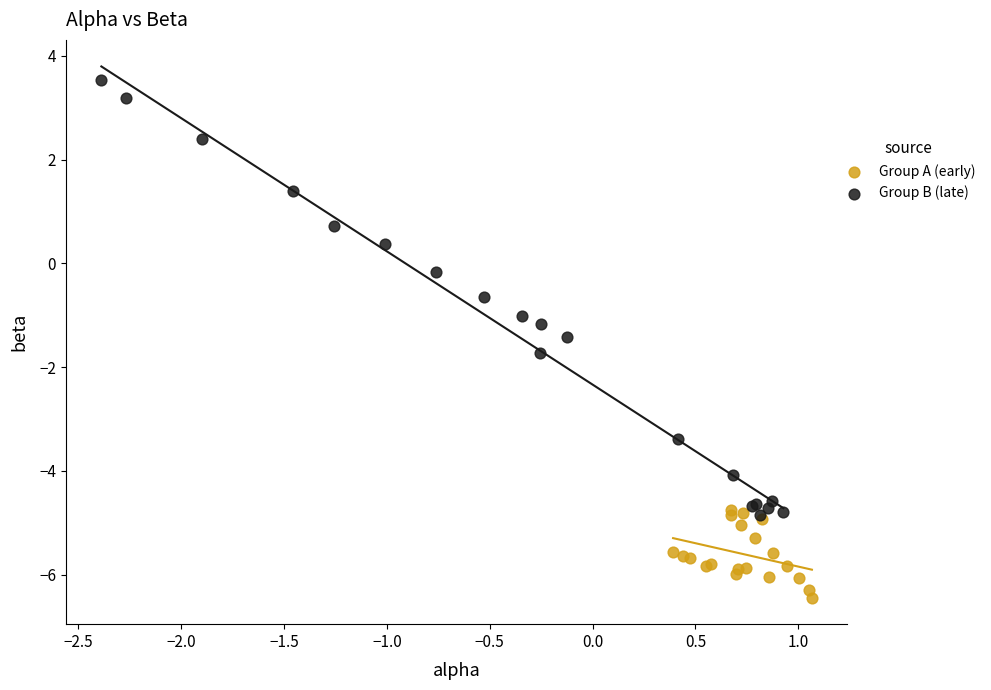

Which series contains the lowest Y value?

Group A (early)